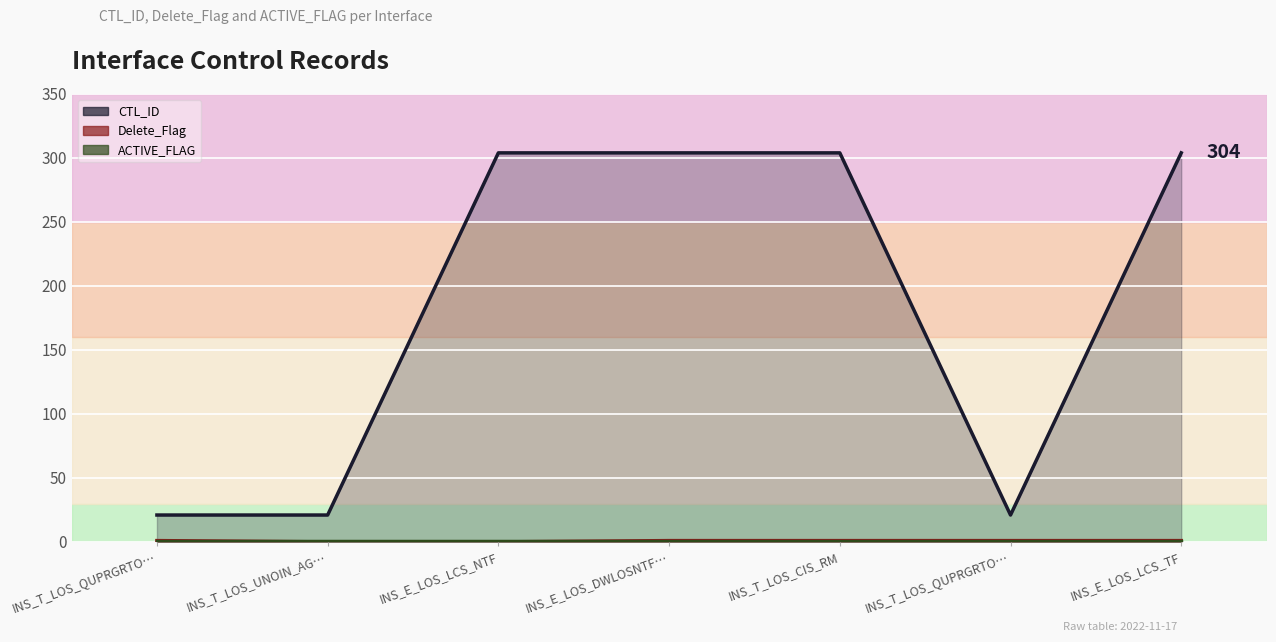

How many lines are shown in the chart?

2